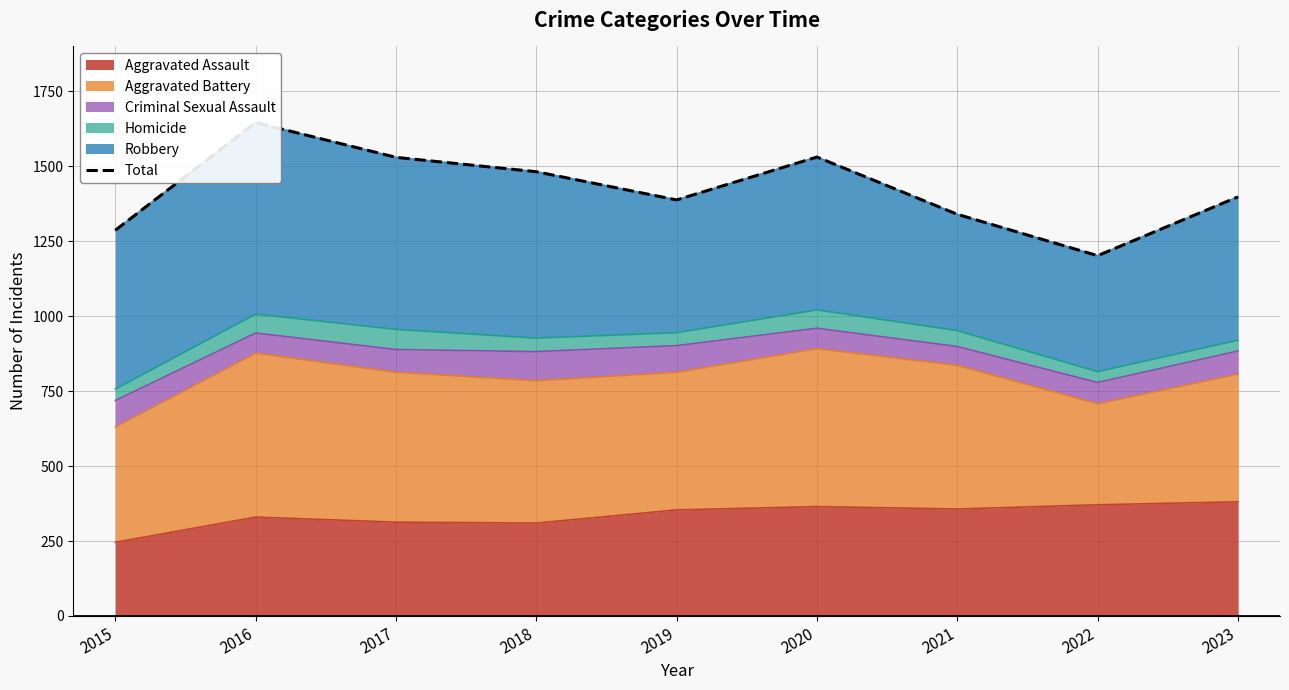

Rank the categories by value from highest to lowest.

2016, 2020, 2017, 2018, 2023, 2019, 2021, 2015, 2022